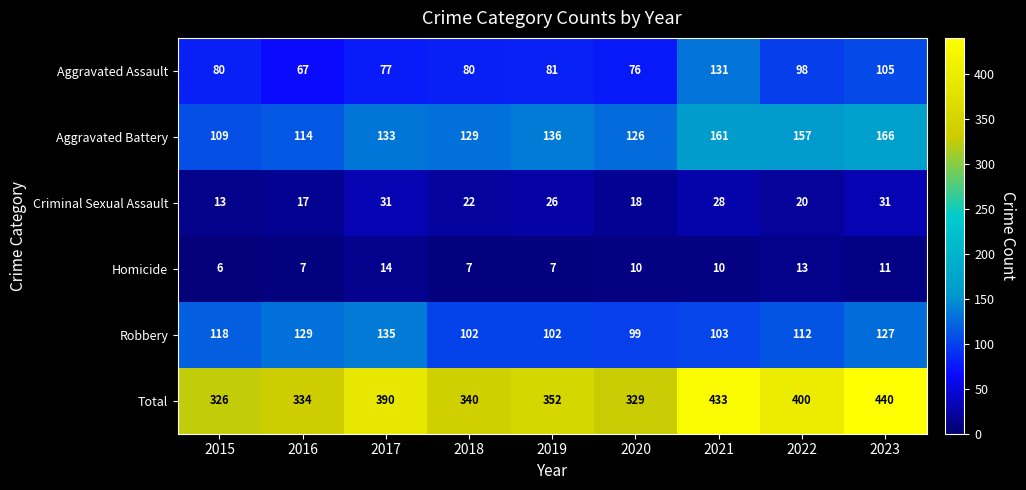

Between 2017 and 2020, which series saw the biggest shift?

Total